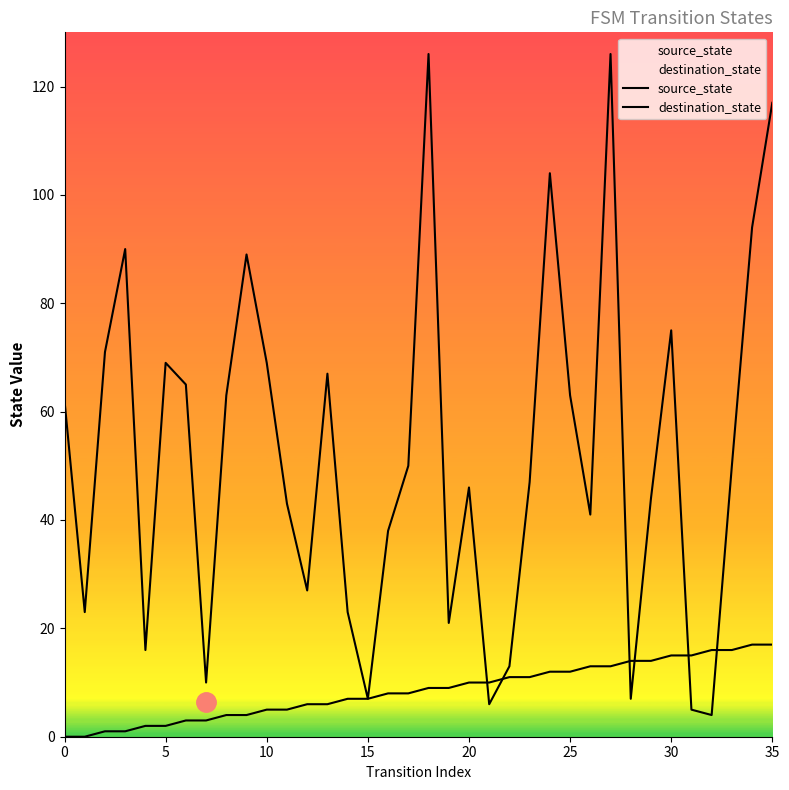

True or false: source_state has more than 1 points higher than both neighbors.

False